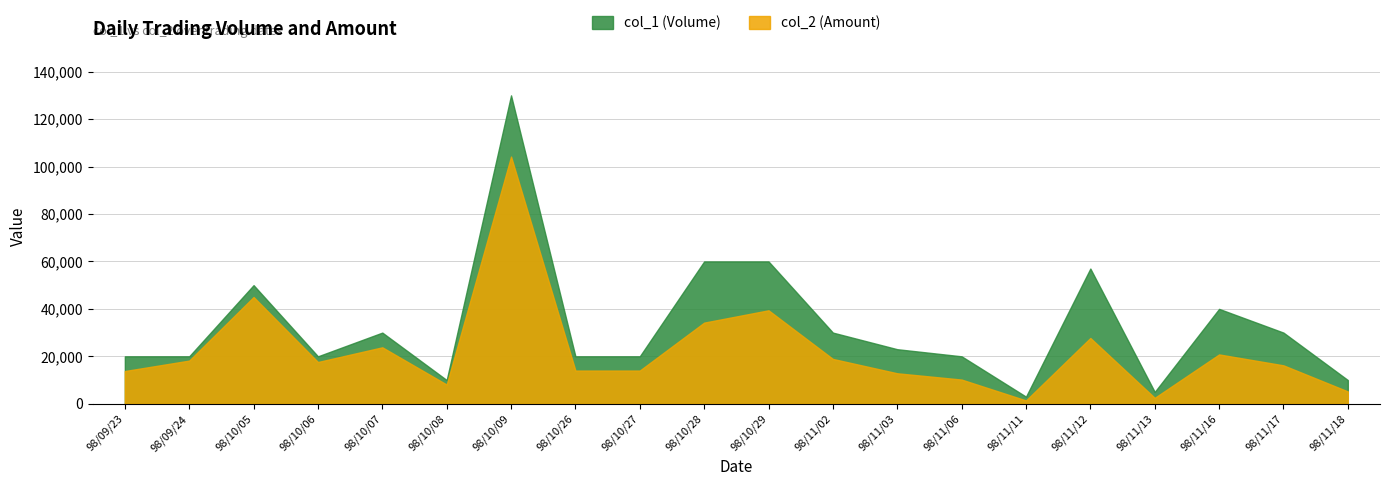

What is the minimum value shown in the chart?

1410